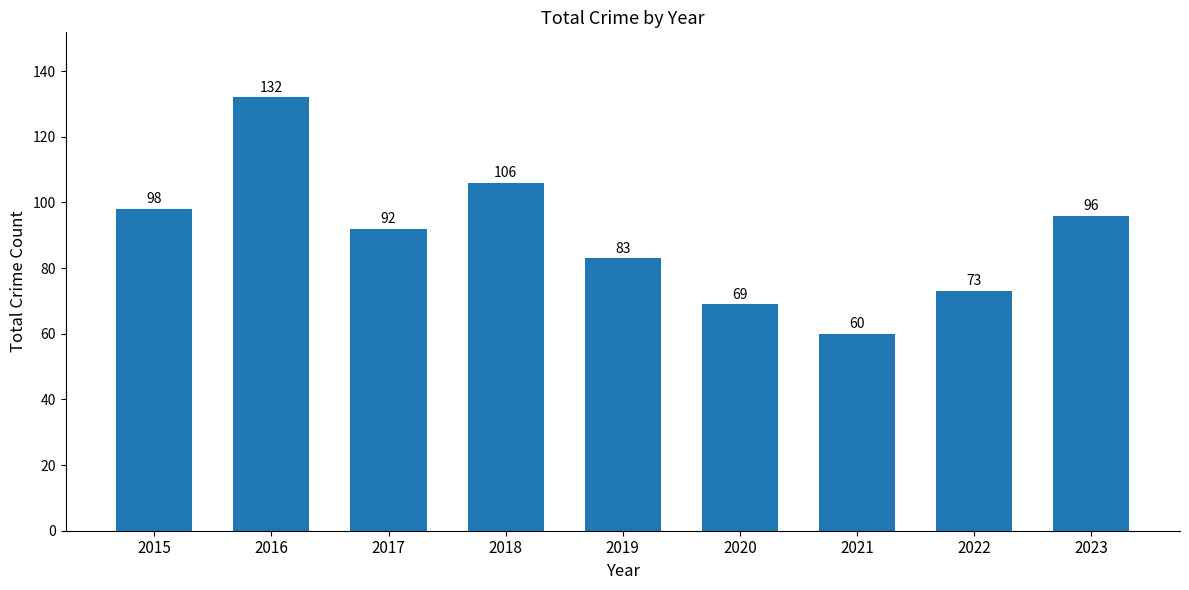

At which label does the data first exceed 92?

2015